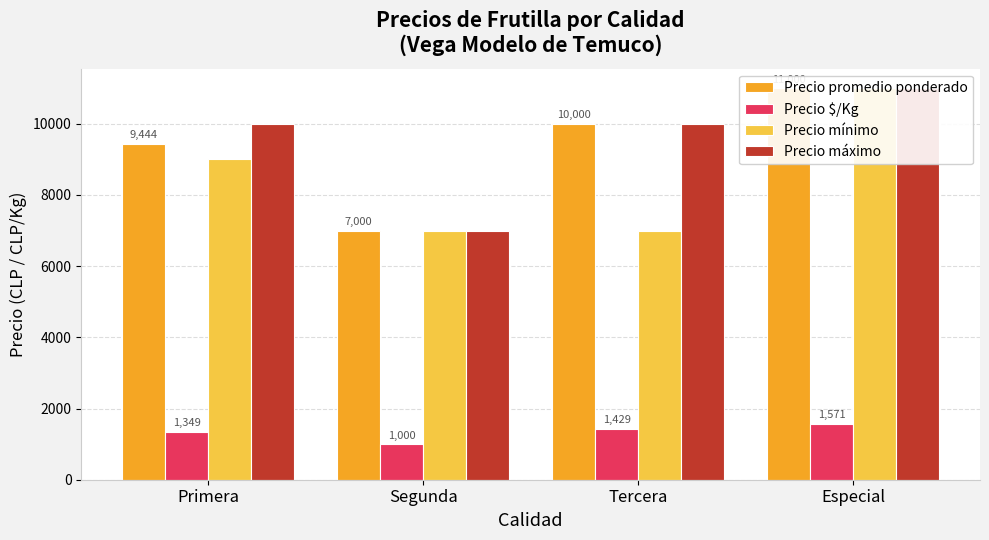

What position from the left is Especial?

4